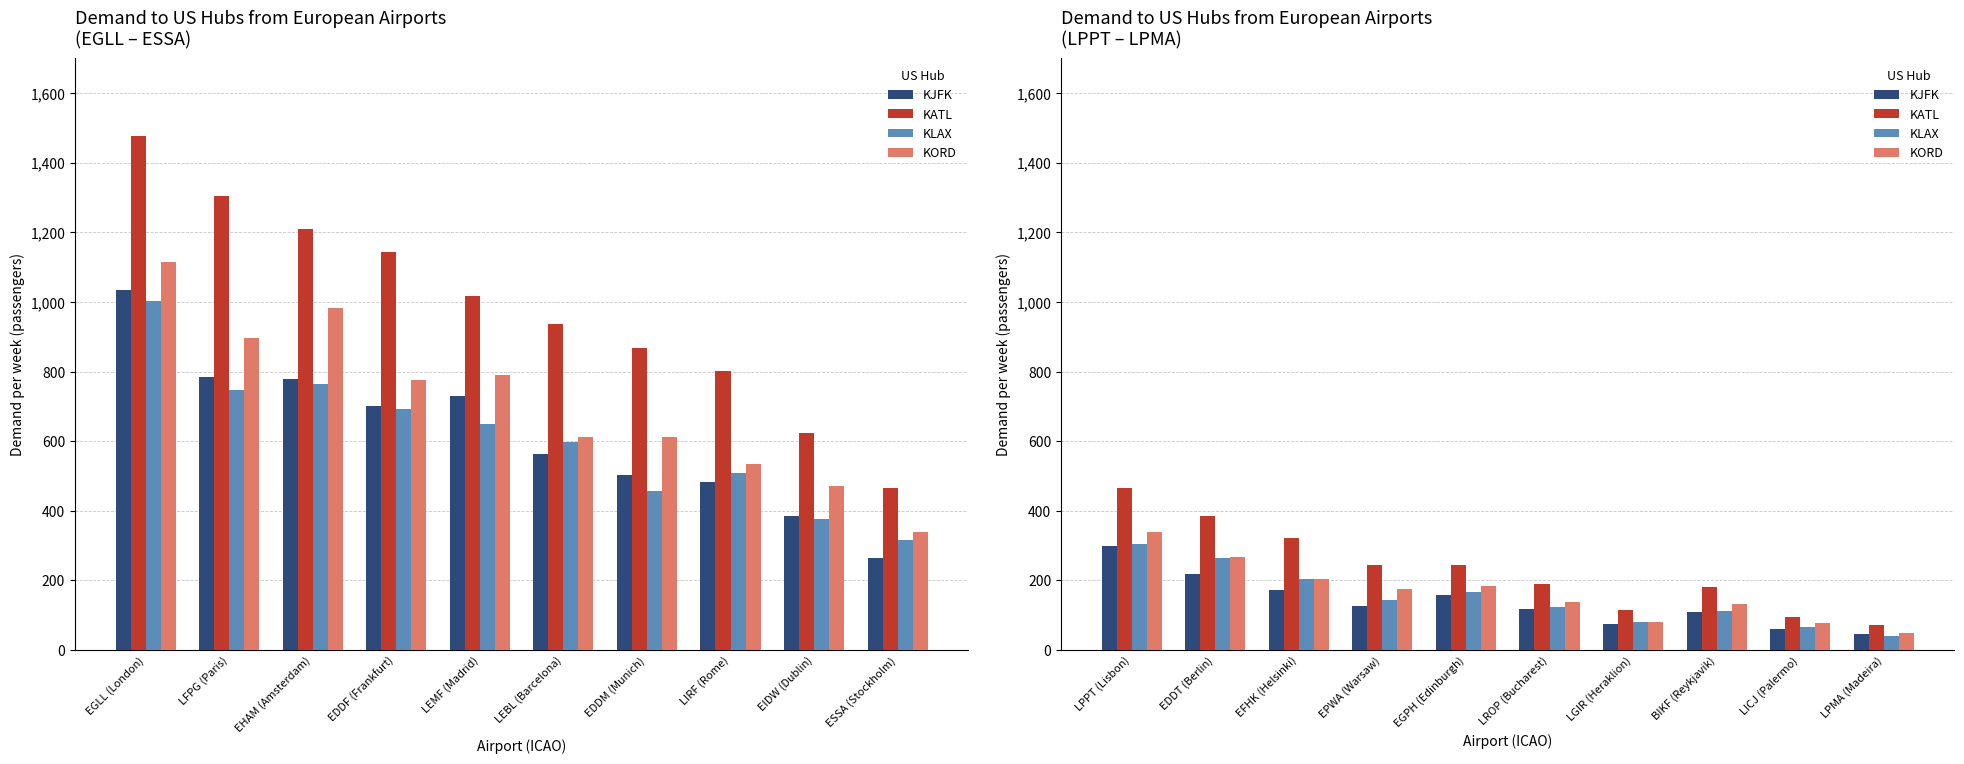

What position from the left is BIKF (Reykjavik)?

8